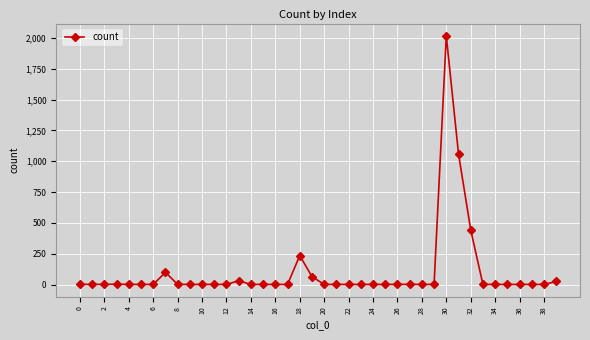

True or false: there are more than 1 points higher than both neighbors.

True